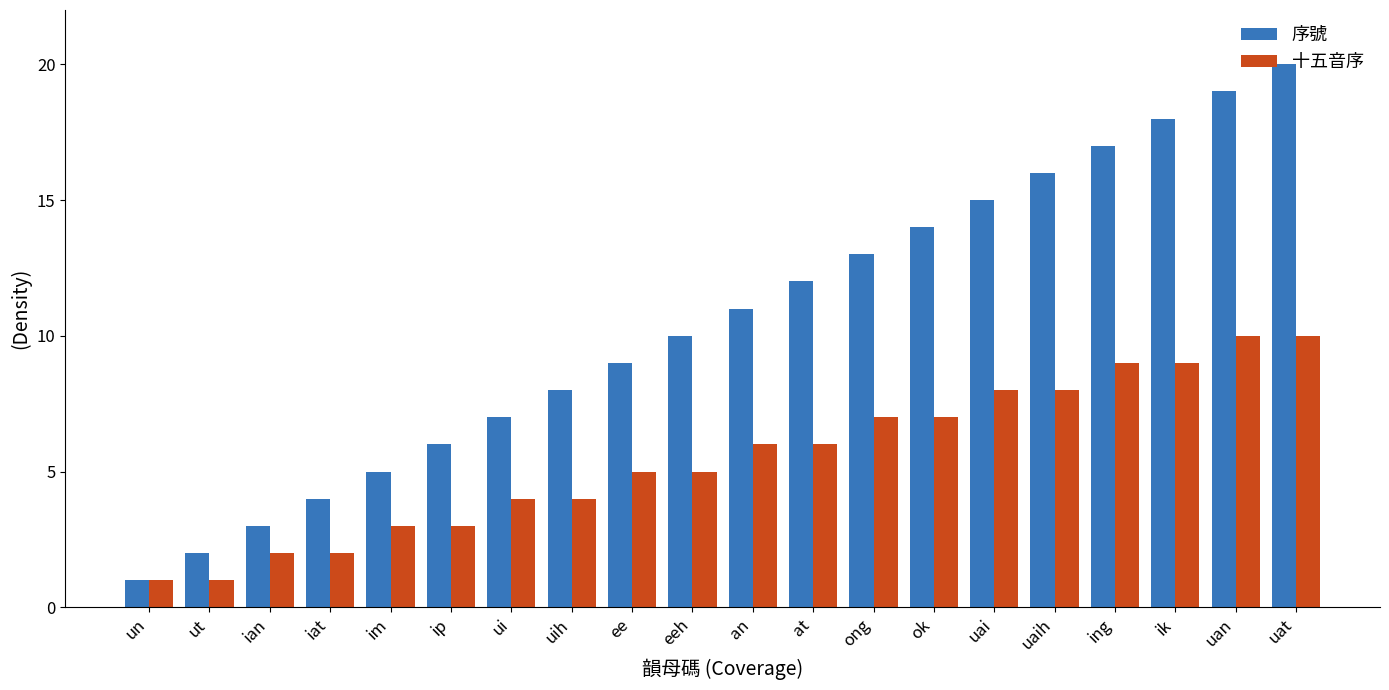

Count the number of categories in the chart.

20